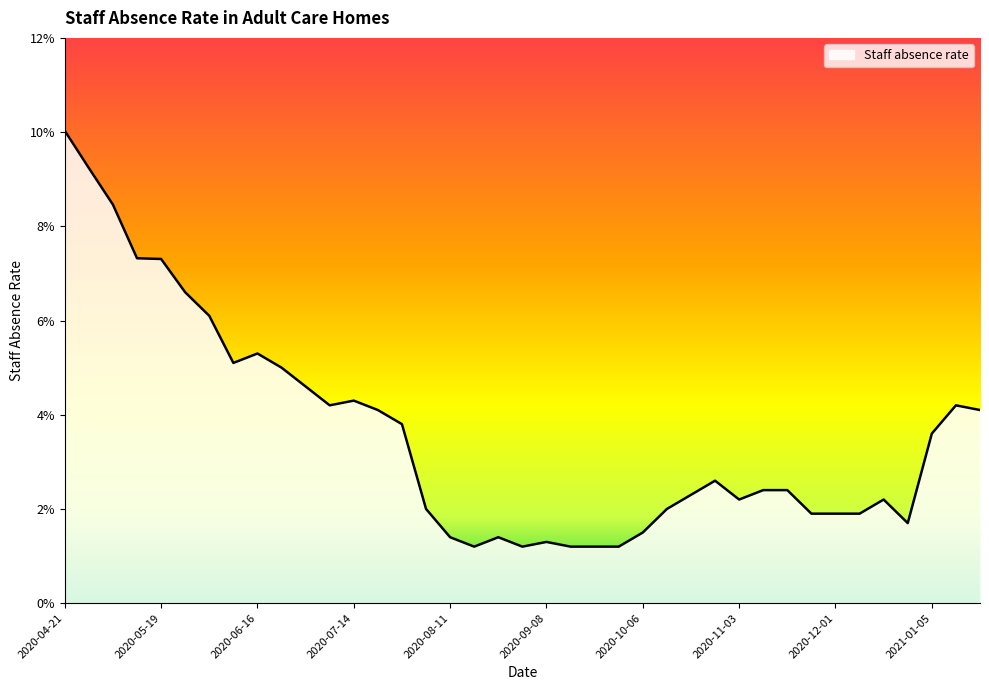

What is the difference between the second highest and minimum values?

0.1